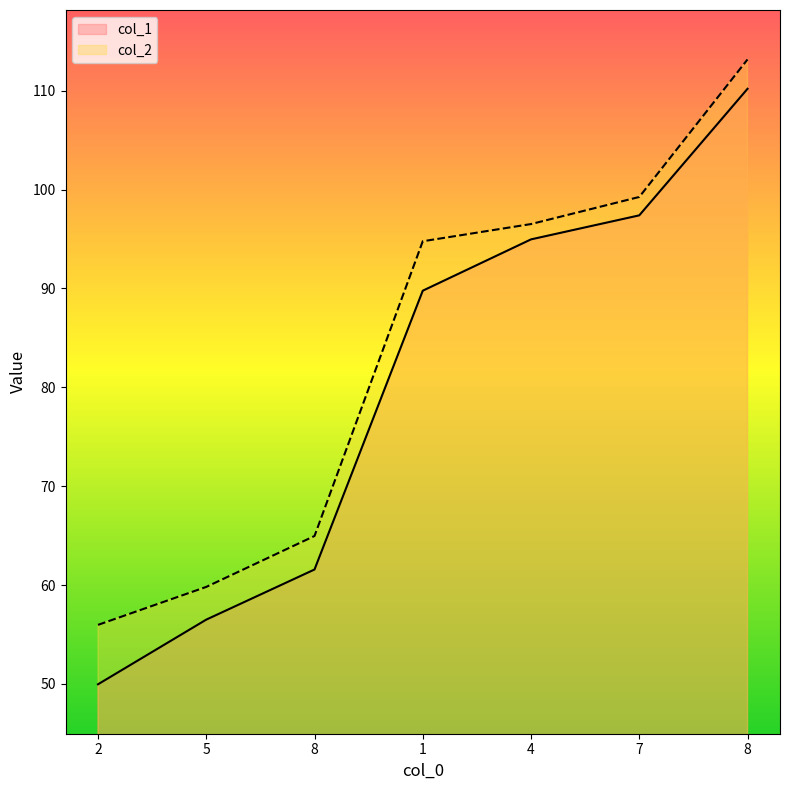

True or false: col_2 and col_1 intersect in this chart.

False